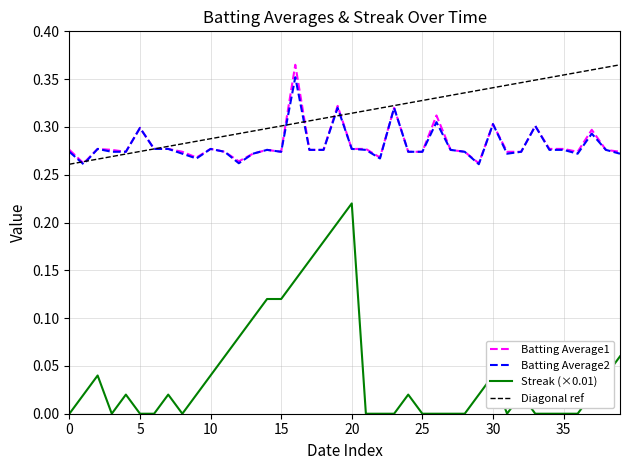

True or false: Streak (×0.01) and Batting Average1 cross at least once.

False